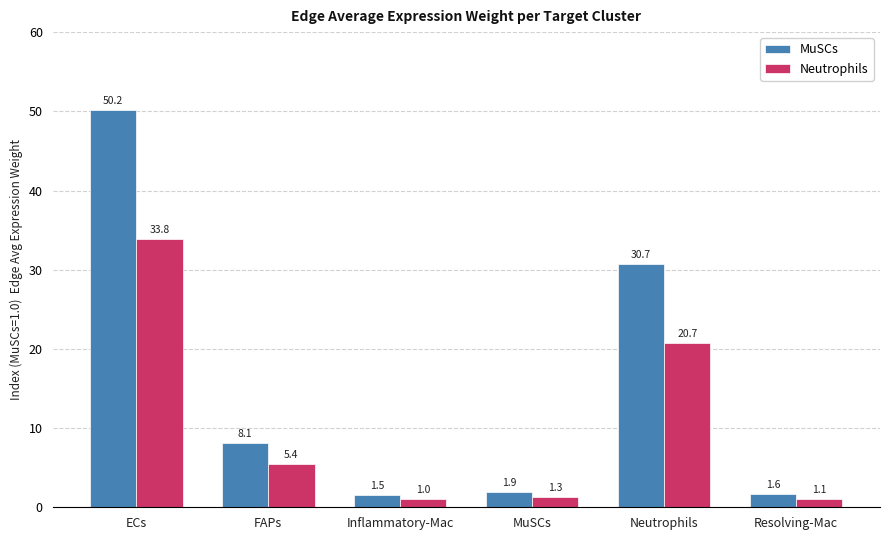

What is the spread (max minus min) of values at Inflammatory-Mac?

0.5